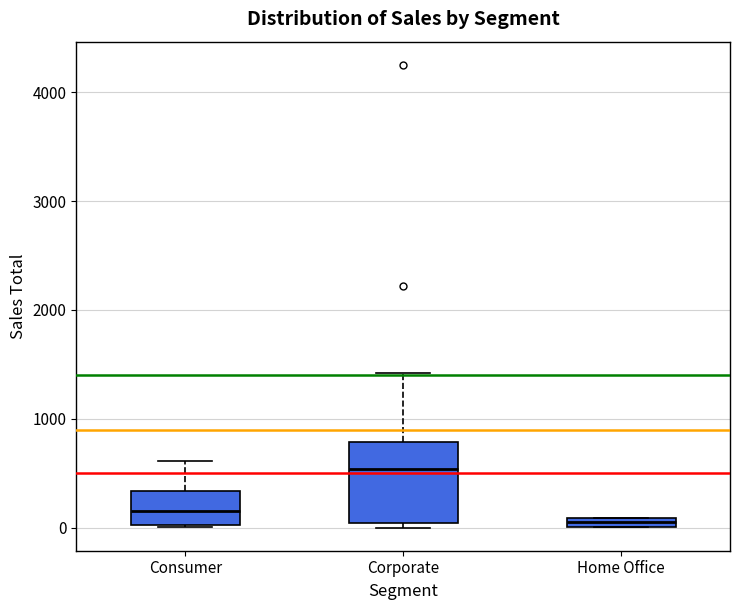

Where is the upper edge of the box for Corporate on the y-axis? The values are not printed on the chart, so give them approximately, as read against the axis.

800